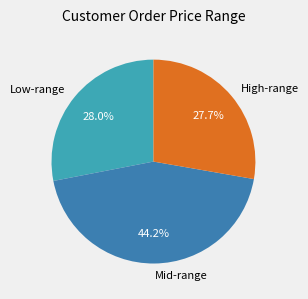

Does High-range represent more than half of the total?

No